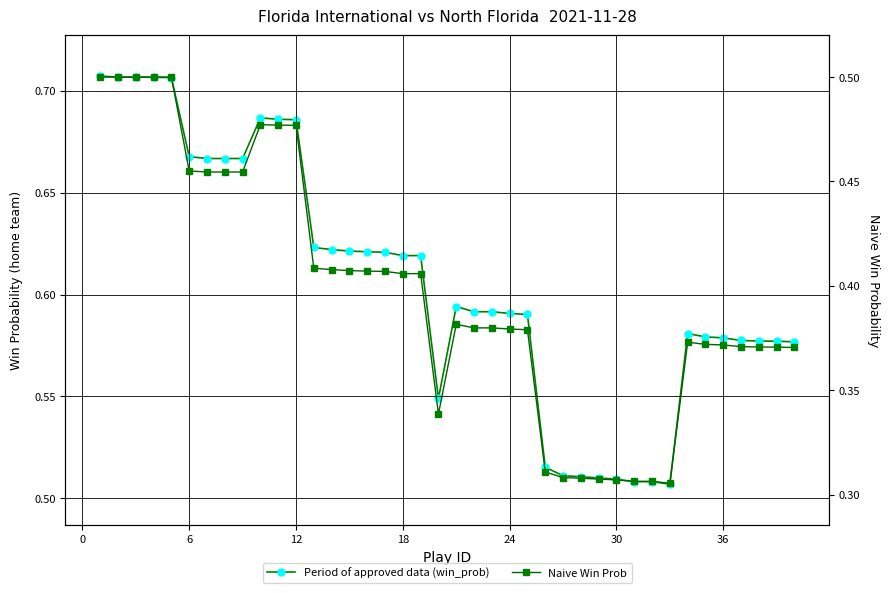

At how many categories does at least one series exceed 0?

40